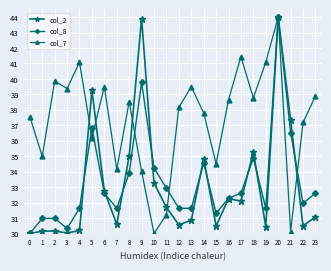

How many data points does each series have?

24